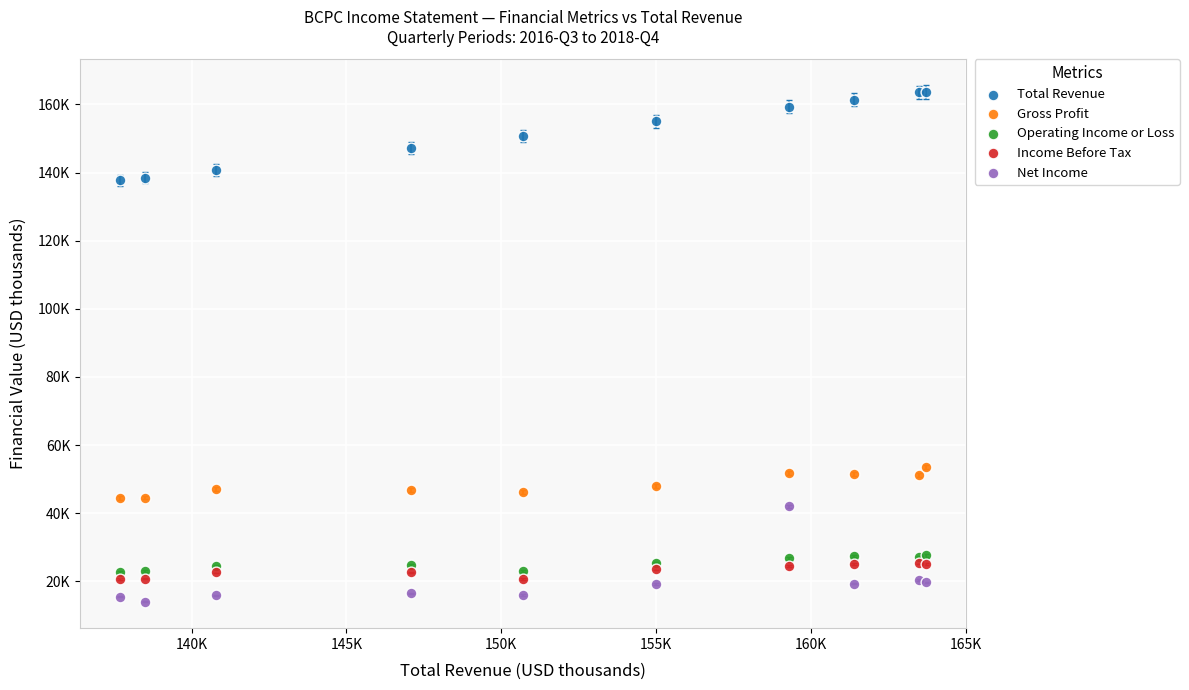

What are all the series names shown in the legend?

Total Revenue, Gross Profit, Operating Income or Loss, Income Before Tax, Net Income